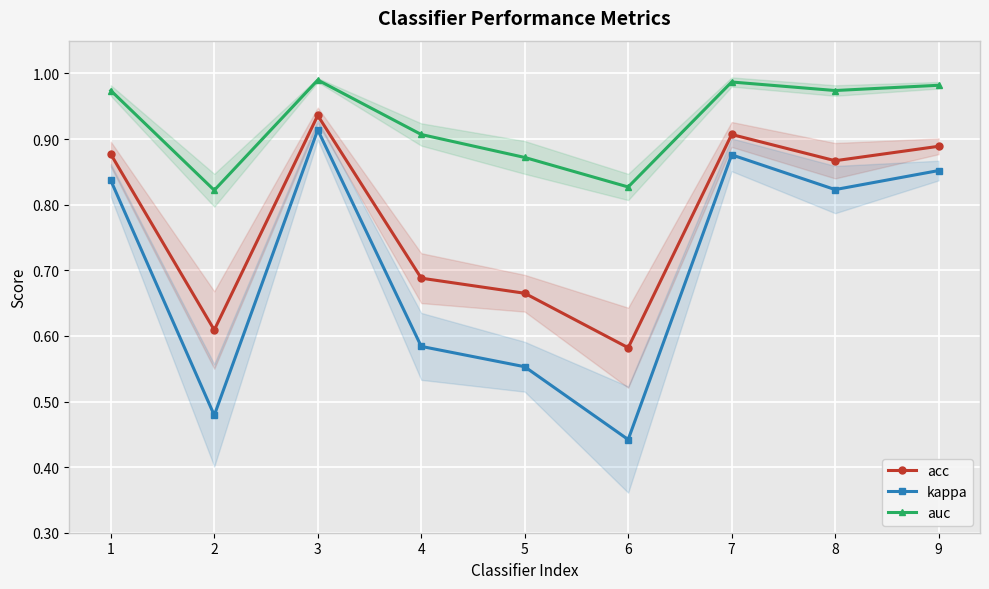

True or false: kappa and acc cross at least once.

False